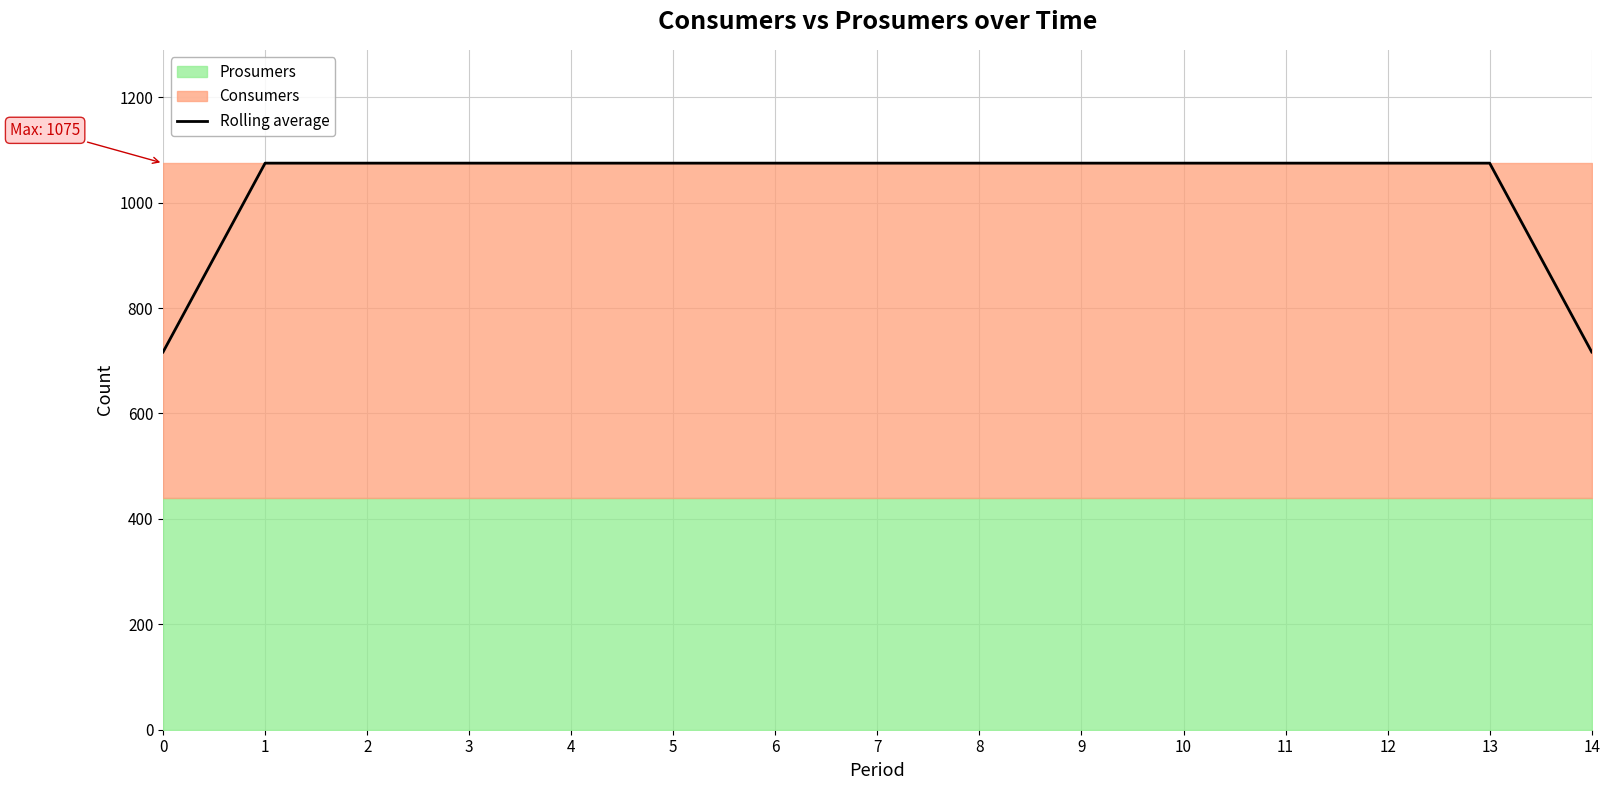

What is the change in value from 0 to 12?

+358.3